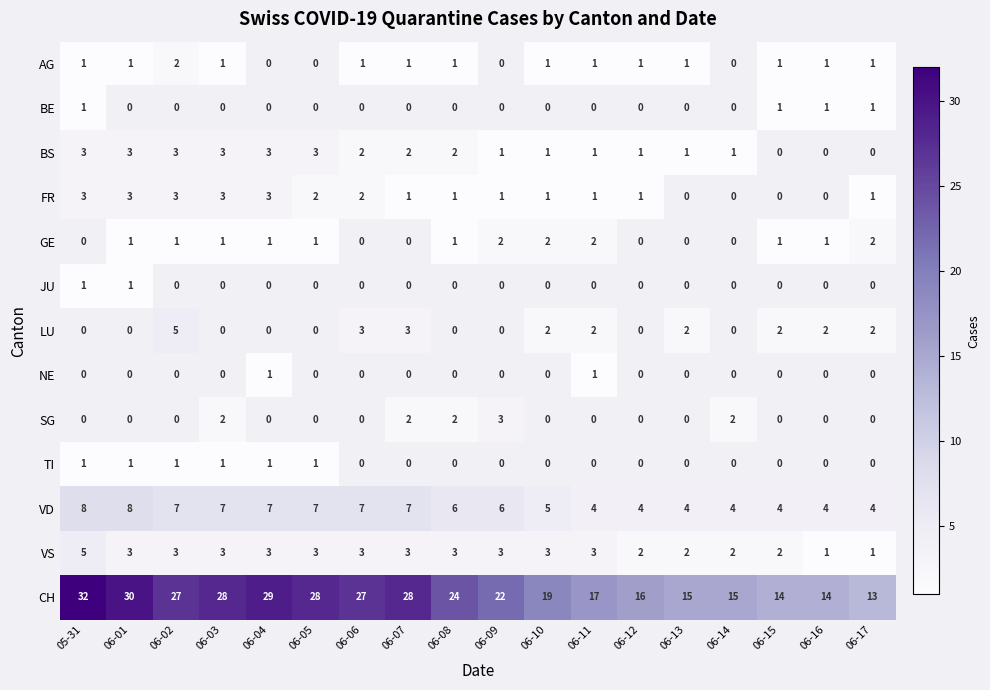

How many data points does each series have?

18